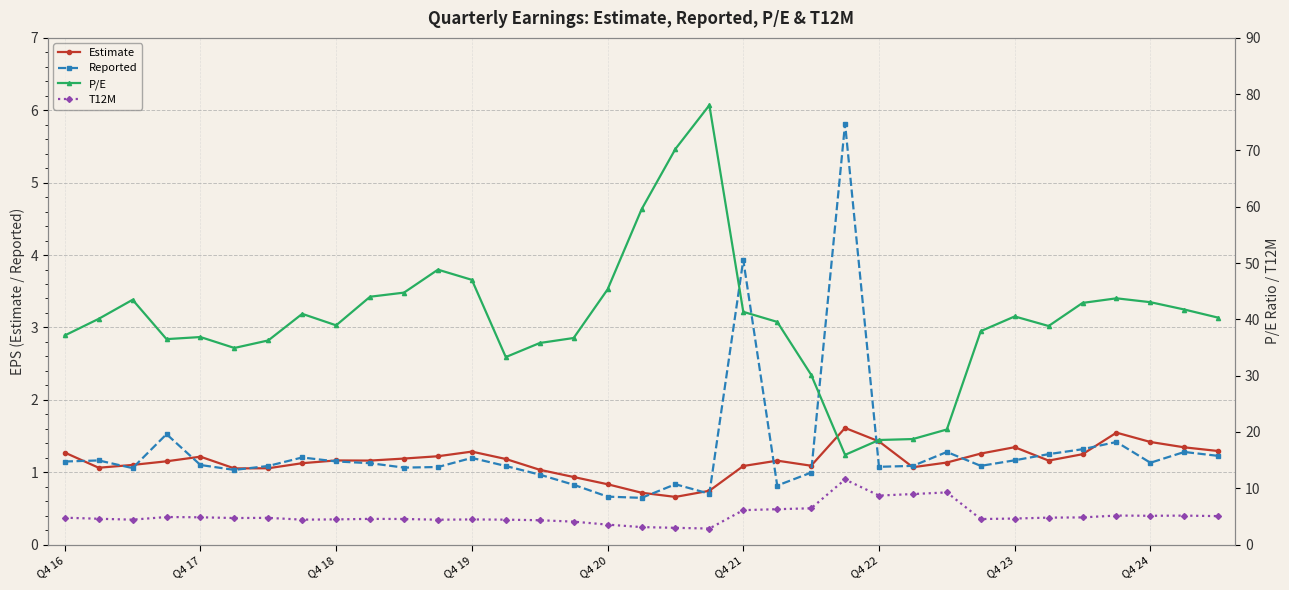

What is the lowest value of the Estimate series?

0.7